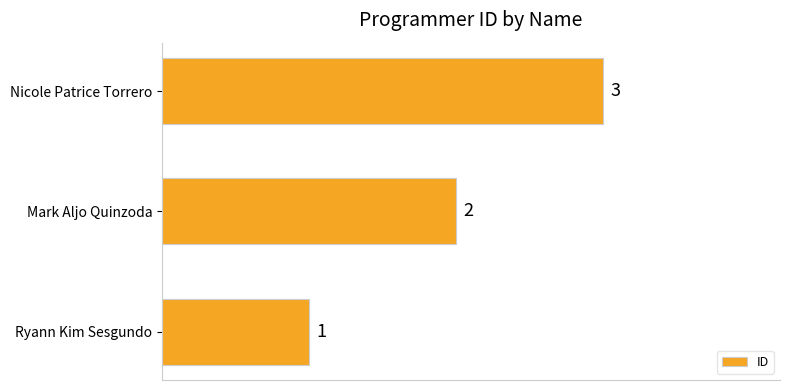

How many data points does each series have?

3